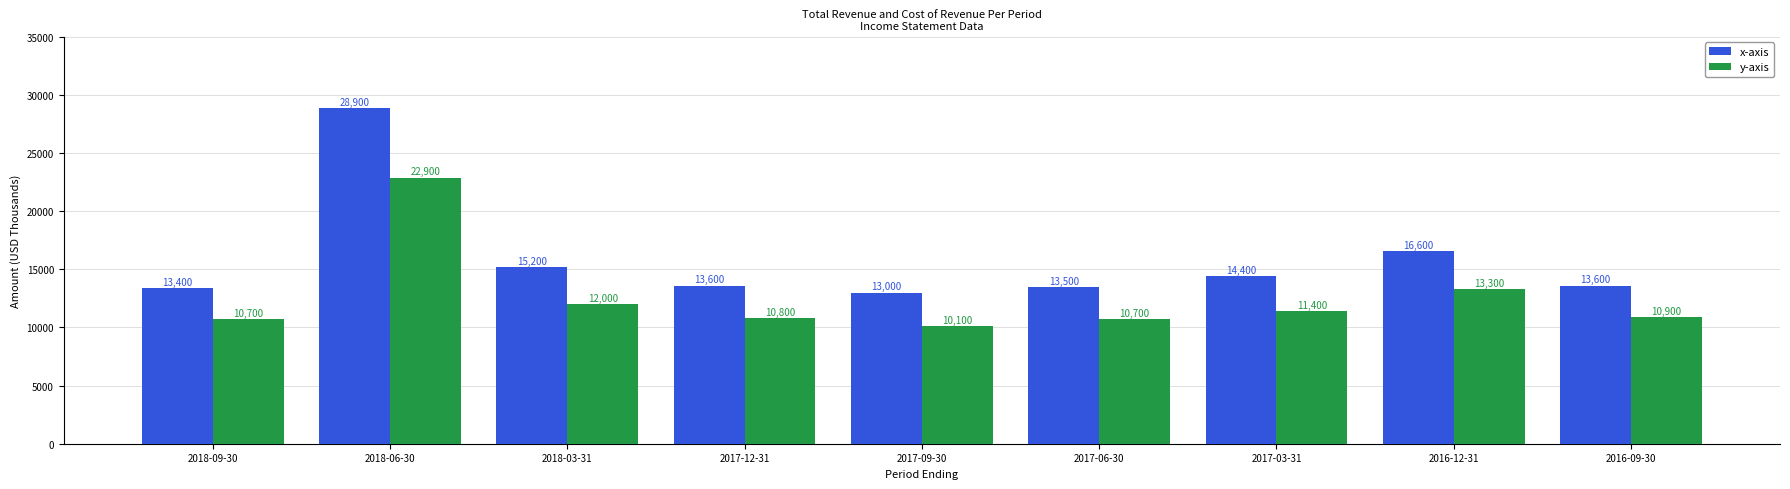

What is the highest value of the x-axis series?

28900